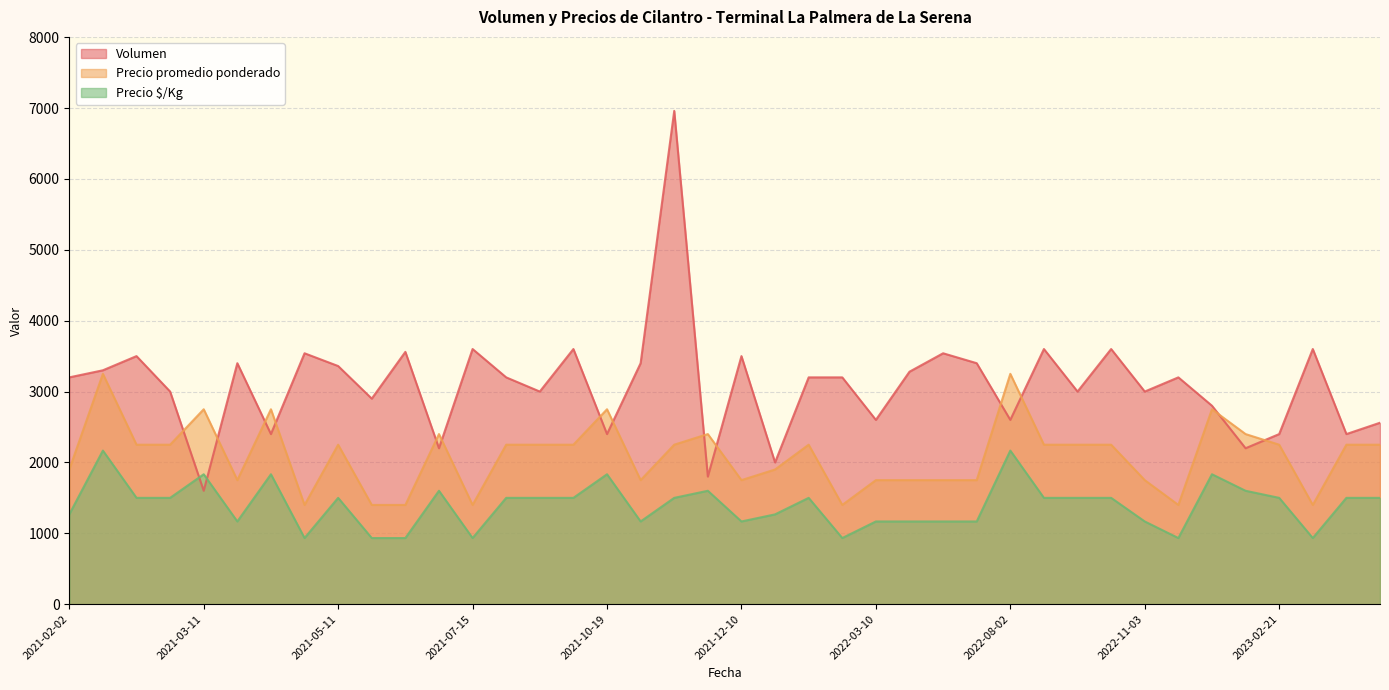

Rank the series by their maximum value, from highest to lowest.

Volumen, Precio promedio ponderado, Precio $/Kg